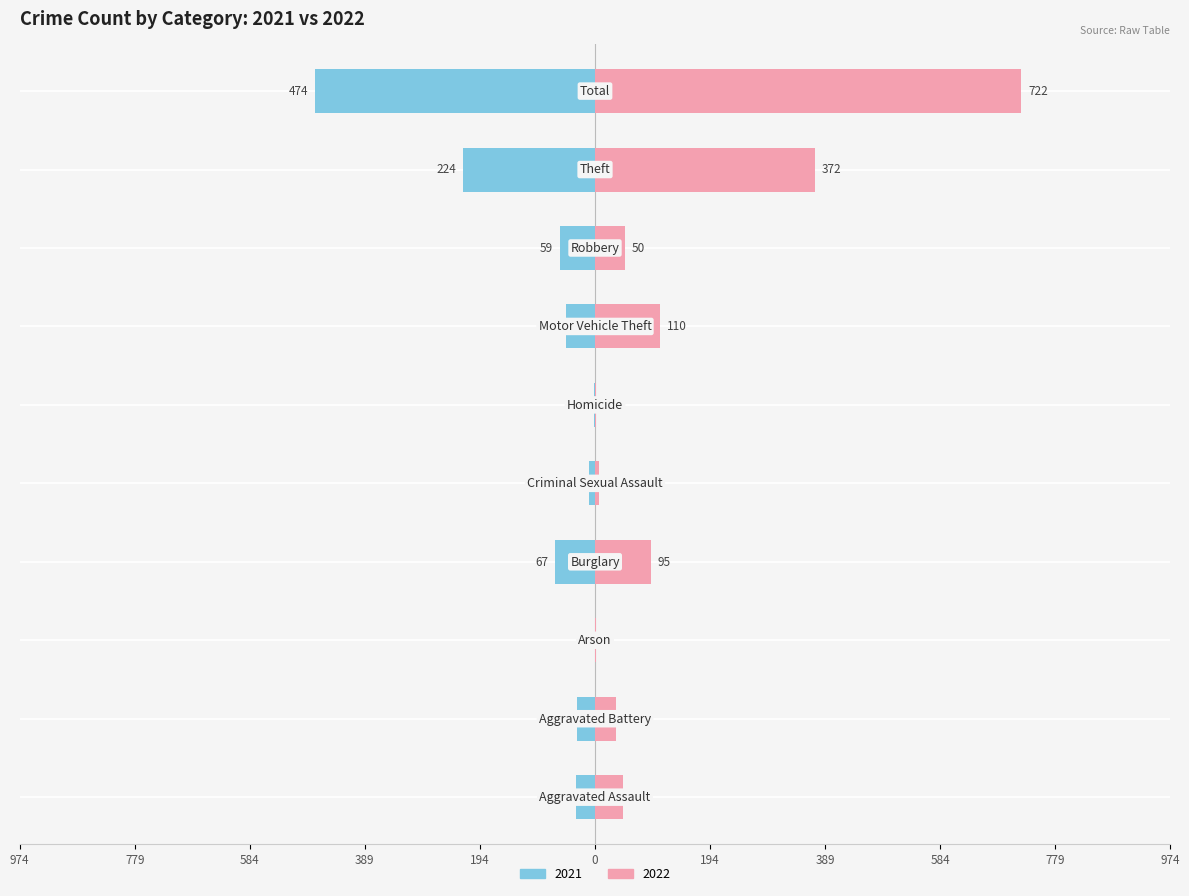

Is it true that 2022 equals 504 at Total?

False